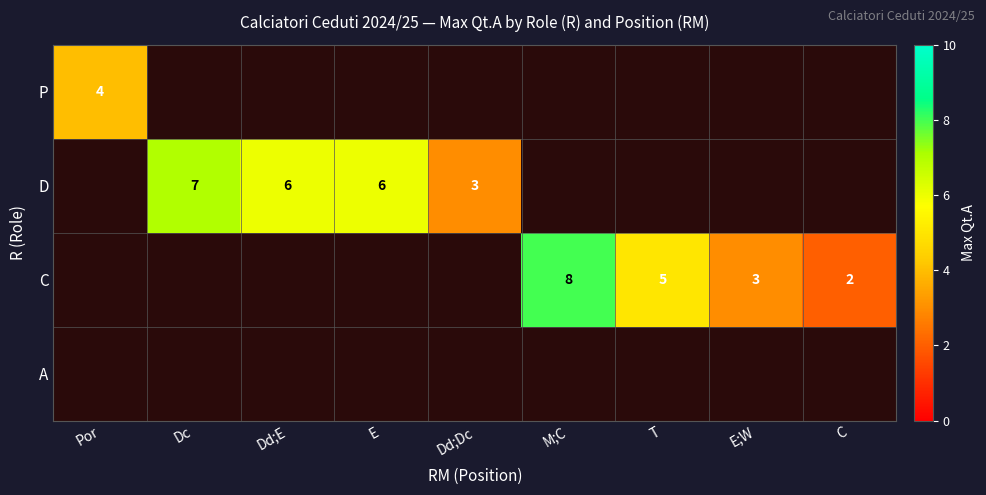

True or false: C has a value of 3 at E;W.

True